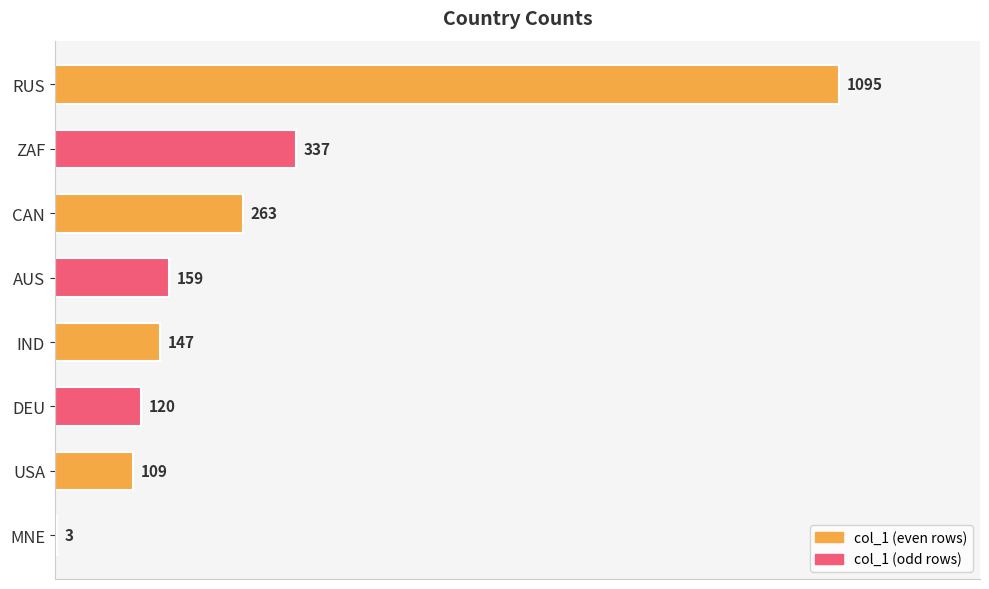

Reading bottom to top, list all the values displayed in this chart.

MNE=3	USA=109	DEU=120	IND=147	AUS=159	CAN=263	ZAF=337	RUS=1095